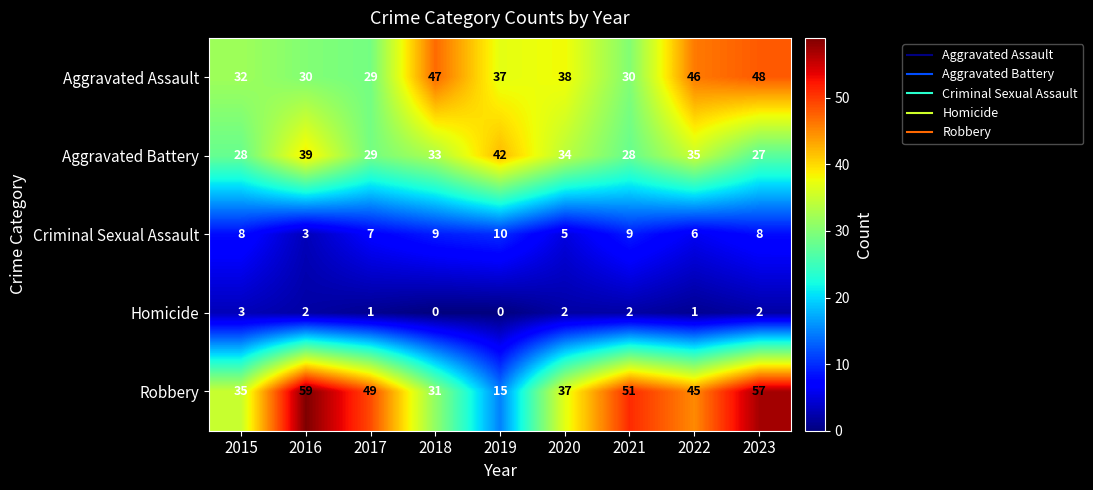

How many series are shown in this chart?

5